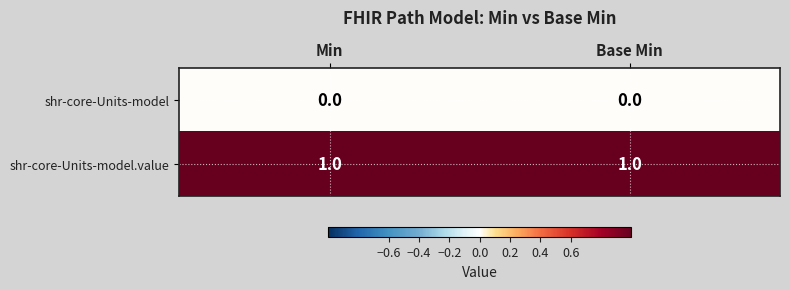

Which series has the largest total across all categories?

shr-core-Units-model.value